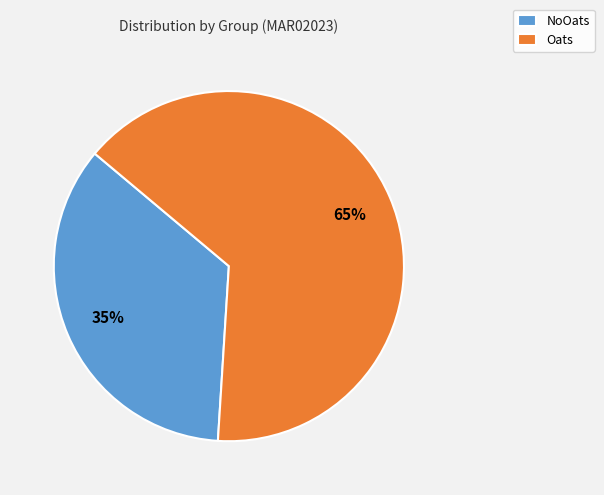

Rank the categories by value from lowest to highest.

NoOats, Oats